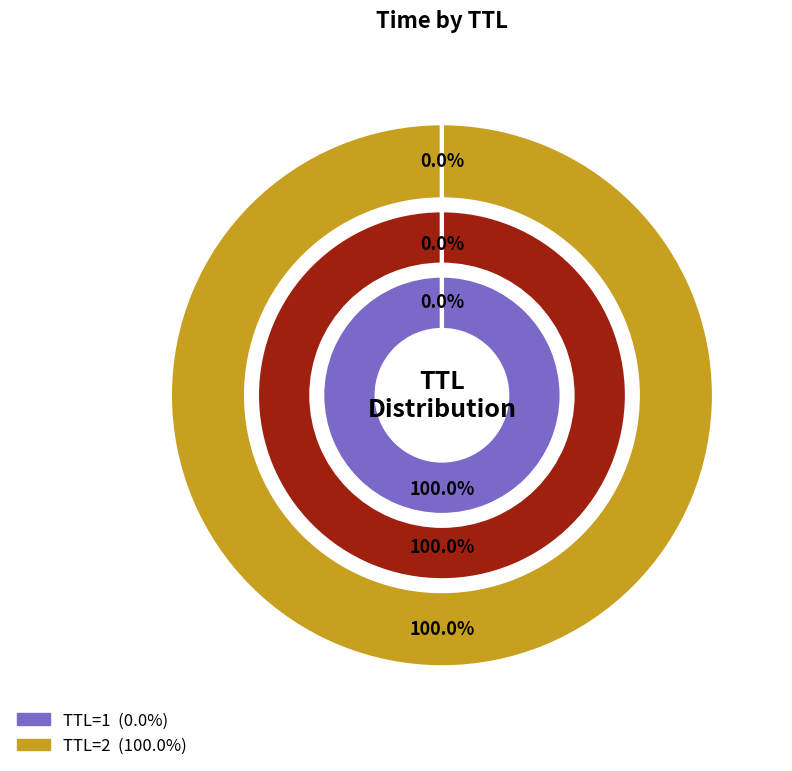

Which category has the biggest portion of the pie?

2